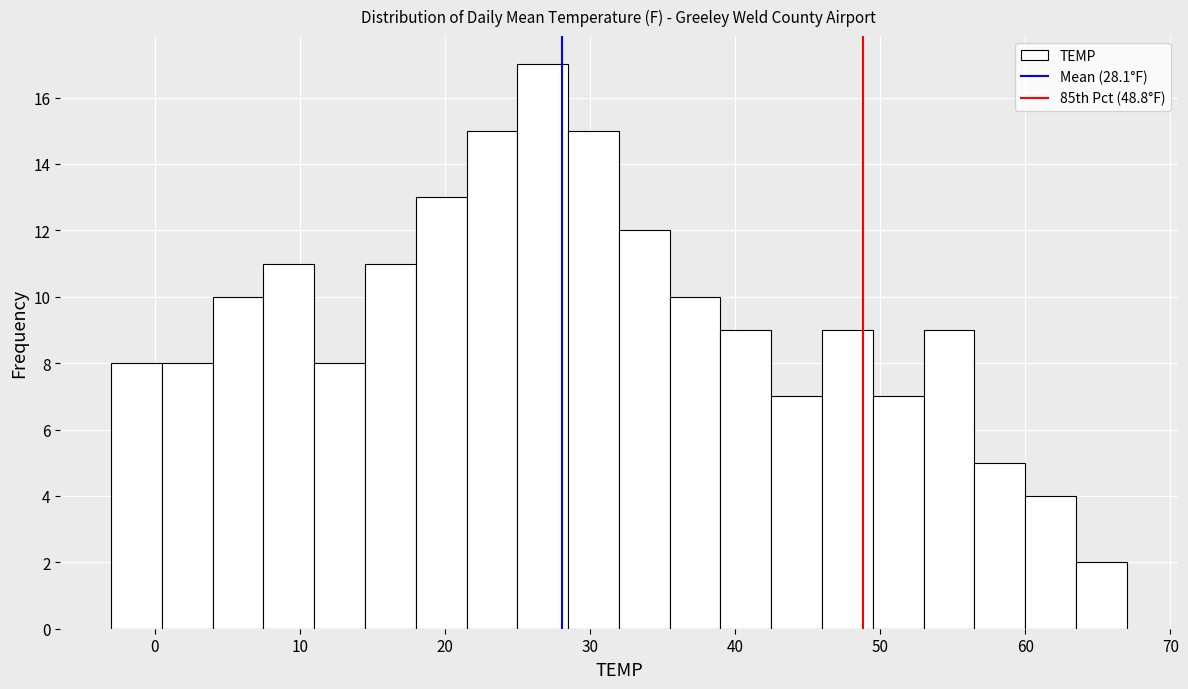

Read against the x-axis, roughly where is the centre of the tallest bar?

27